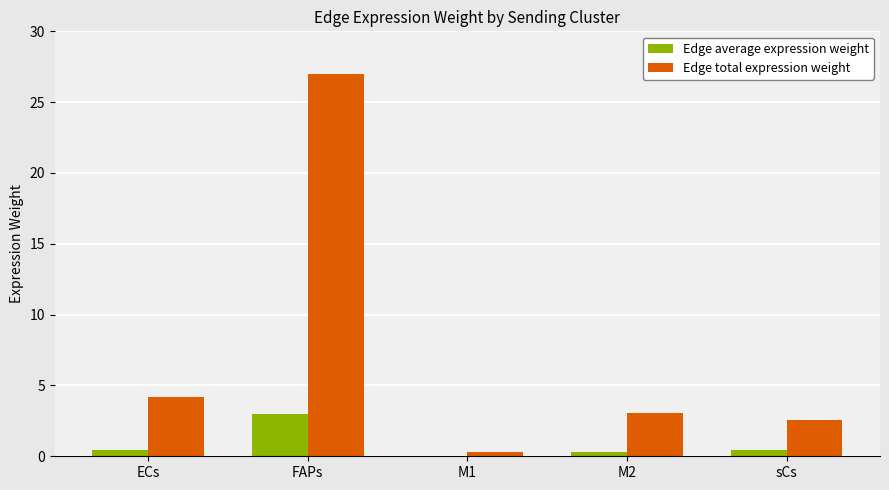

What is the maximum value shown in the chart?

27.0